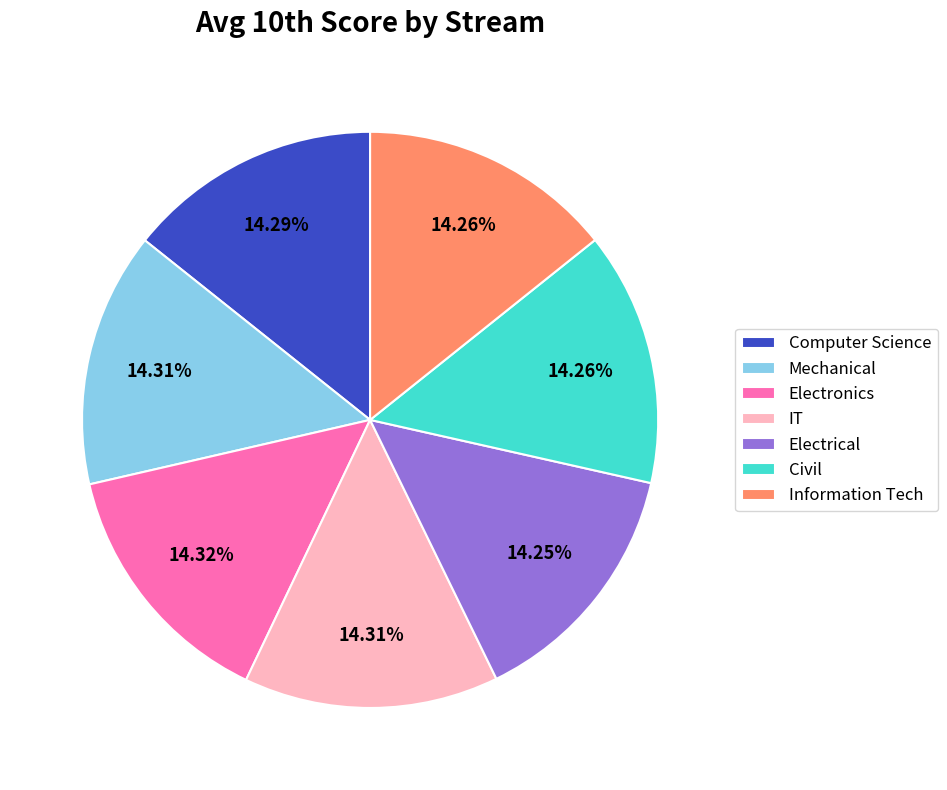

How many slices are in this pie chart?

7